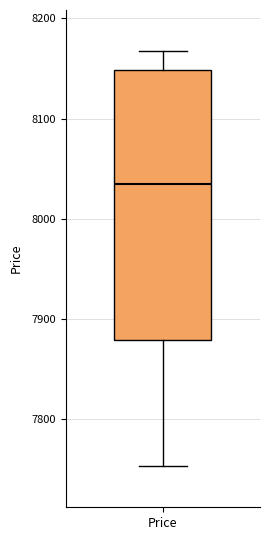

Read this box plot against the y-axis: the position of the median line, the range covered by the box, and the ends of both whiskers. The values are not printed on the chart, so give them approximately, as read against the axis.

median 8040, box 7880 to 8150, whiskers 7750 to 8170